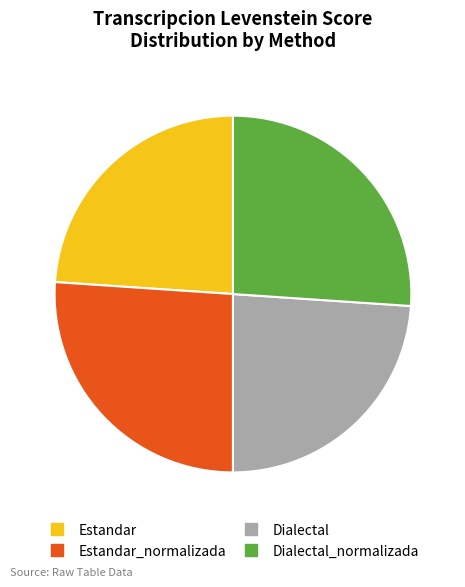

Is there any slice that represents more than half of the pie?

No